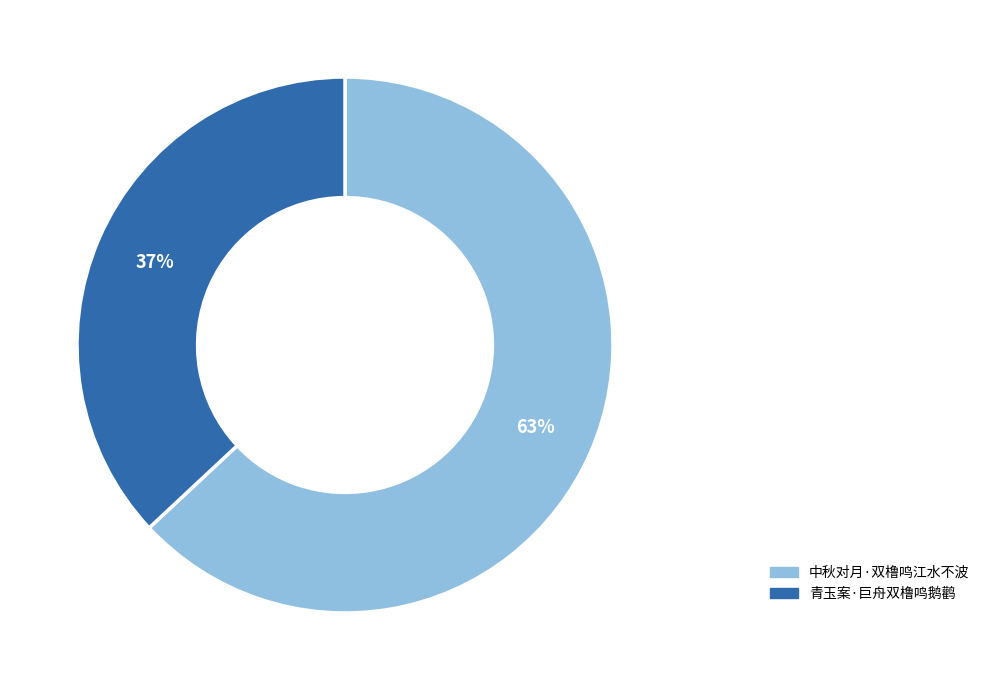

Which category has the smallest portion of the pie?

青玉案·巨舟双橹鸣鹅鹳